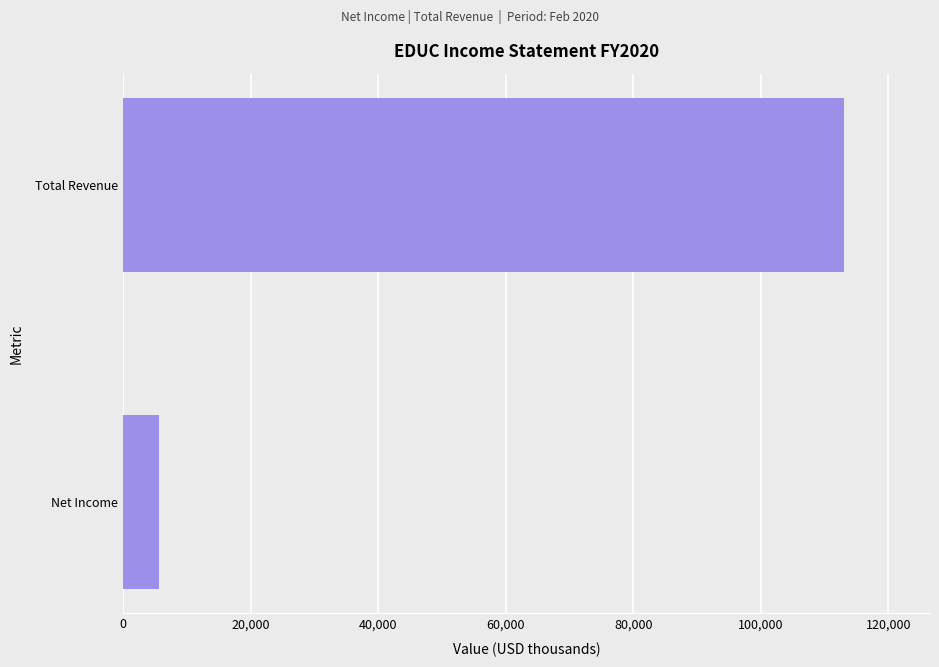

What is the smallest value displayed?

5600